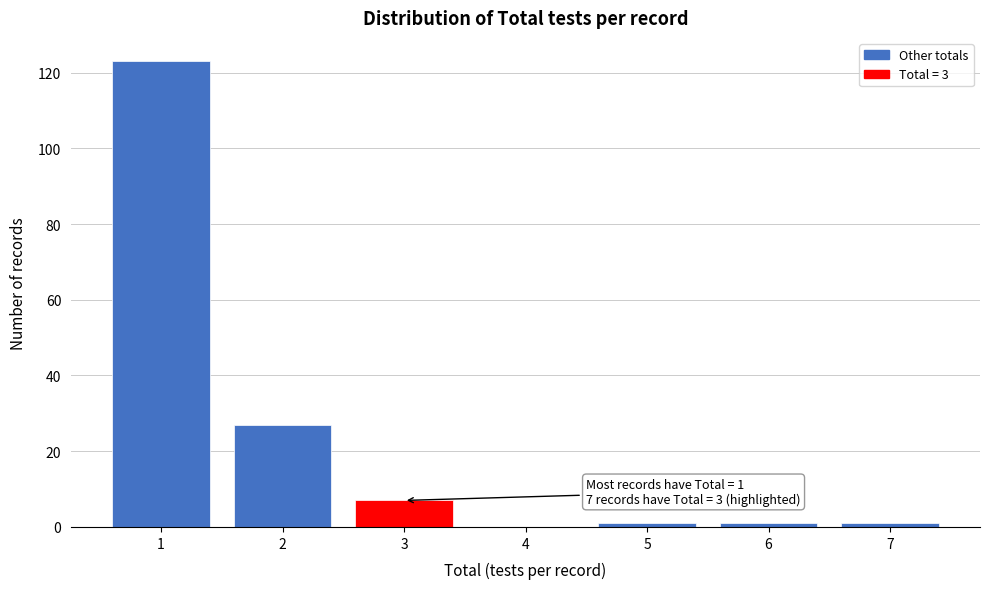

Reading left to right, extract all data points from this chart.

1=123	2=27	3=7	4=0	5=1	6=1	7=1